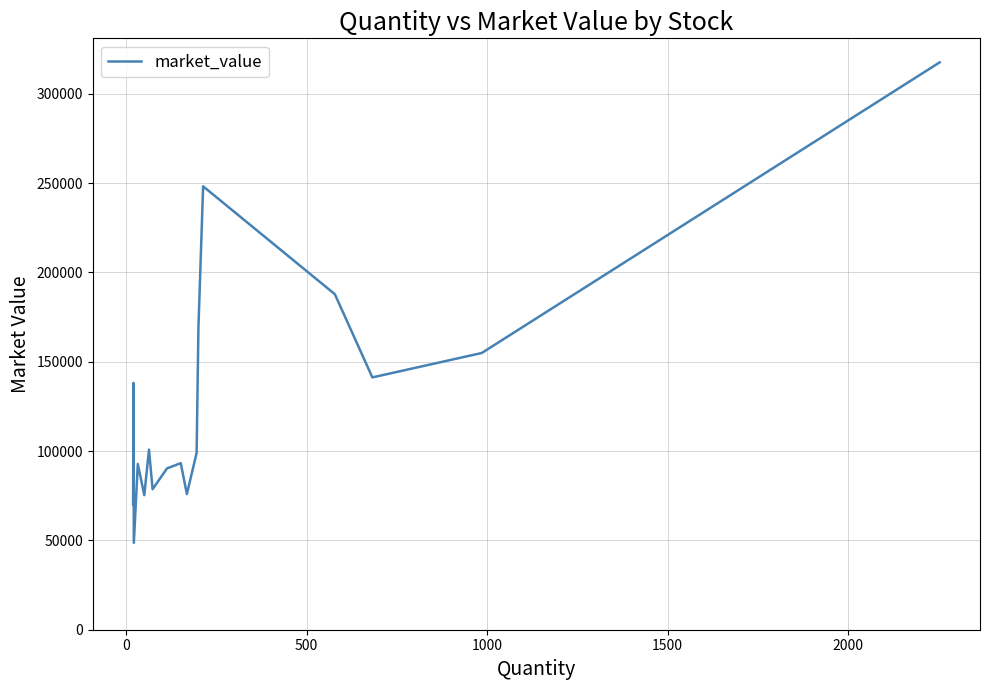

What is the greatest value displayed?

317588.6